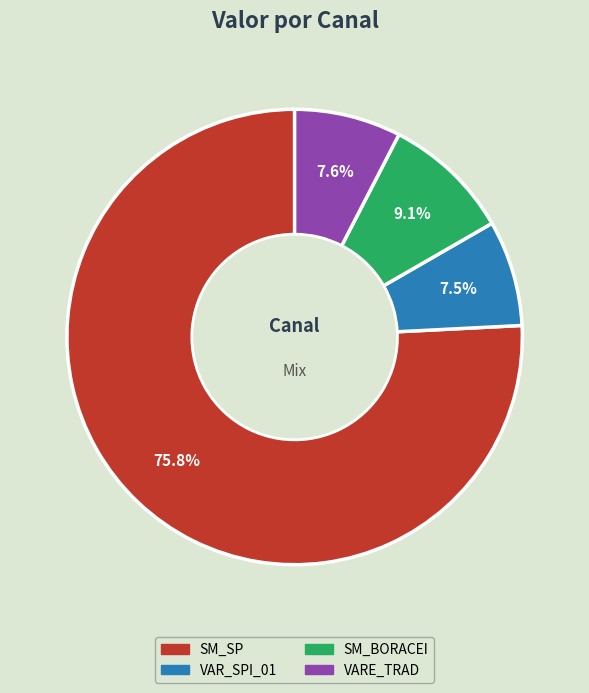

Approximately how many times larger is the value at SM_SP compared to VARE_TRAD?

10.0